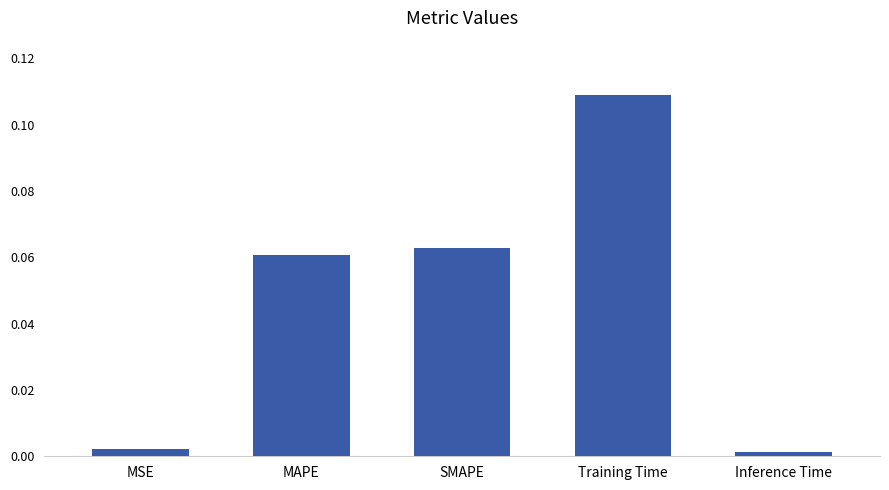

True or false: the data shows 0.0 at MAPE.

False